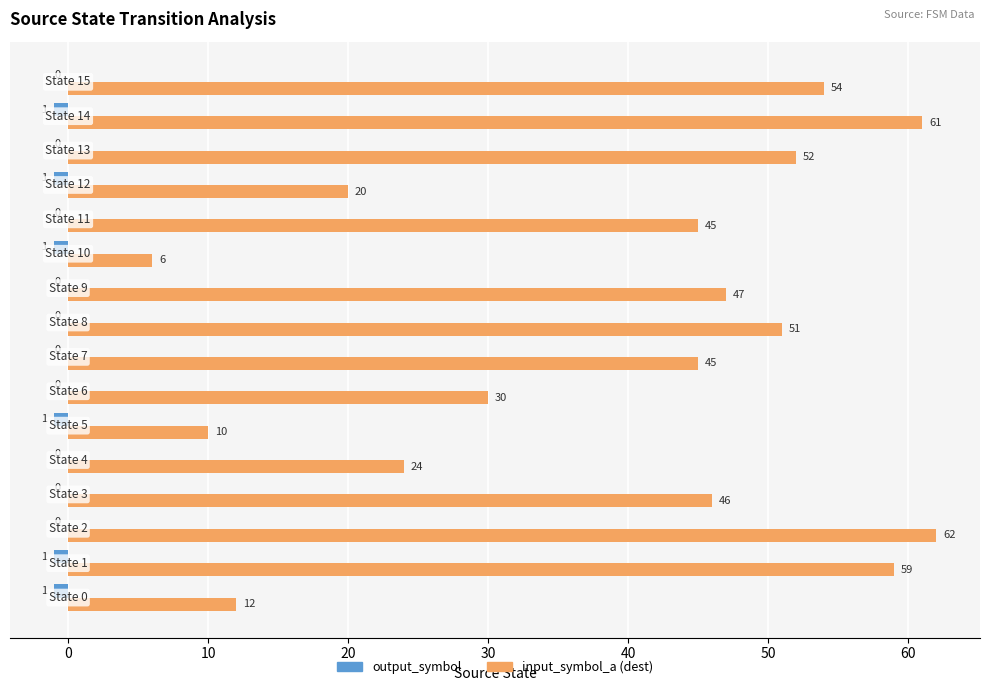

What is the maximum value for input_symbol_a (dest)?

62